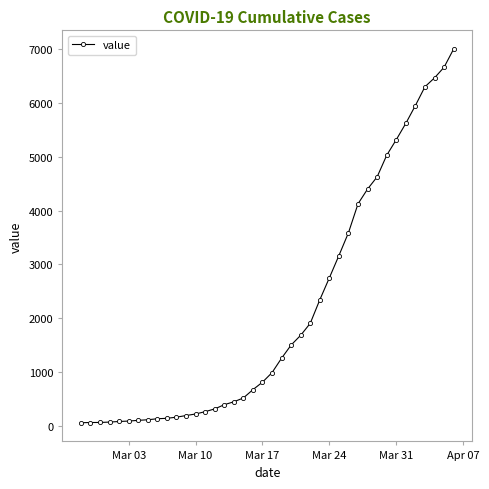

What is the greatest value displayed?

6995